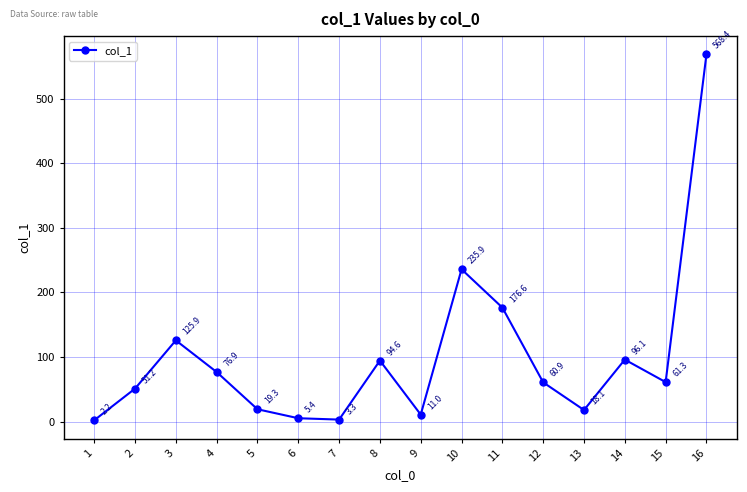

Between 3 and 2, which is larger?

3